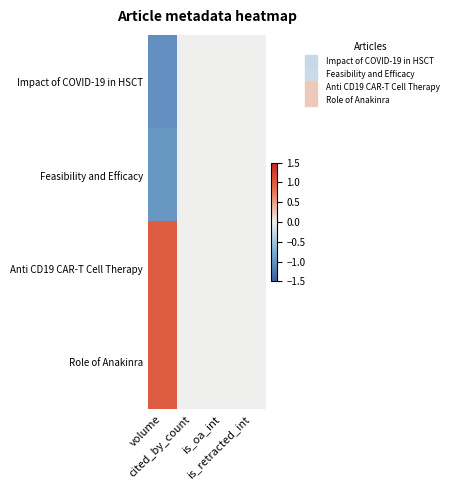

Reading left to right, extract all data points from this chart.

Impact of COVID-19 in HSCT: volume=-1.0	cited_by_count=0.0	is_oa_int=0.0	is_retracted_int=0.0
Feasibility and Efficacy: volume=-1.0	cited_by_count=0.0	is_oa_int=0.0	is_retracted_int=0.0
Anti CD19 CAR-T Cell Therapy: volume=1.0	cited_by_count=0.0	is_oa_int=0.0	is_retracted_int=0.0
Role of Anakinra: volume=1.0	cited_by_count=0.0	is_oa_int=0.0	is_retracted_int=0.0